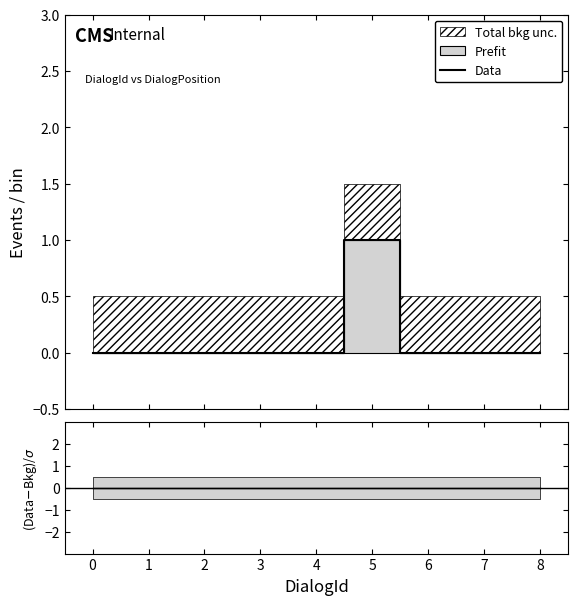

True or false: Data has more than 2 interior local peaks.

False